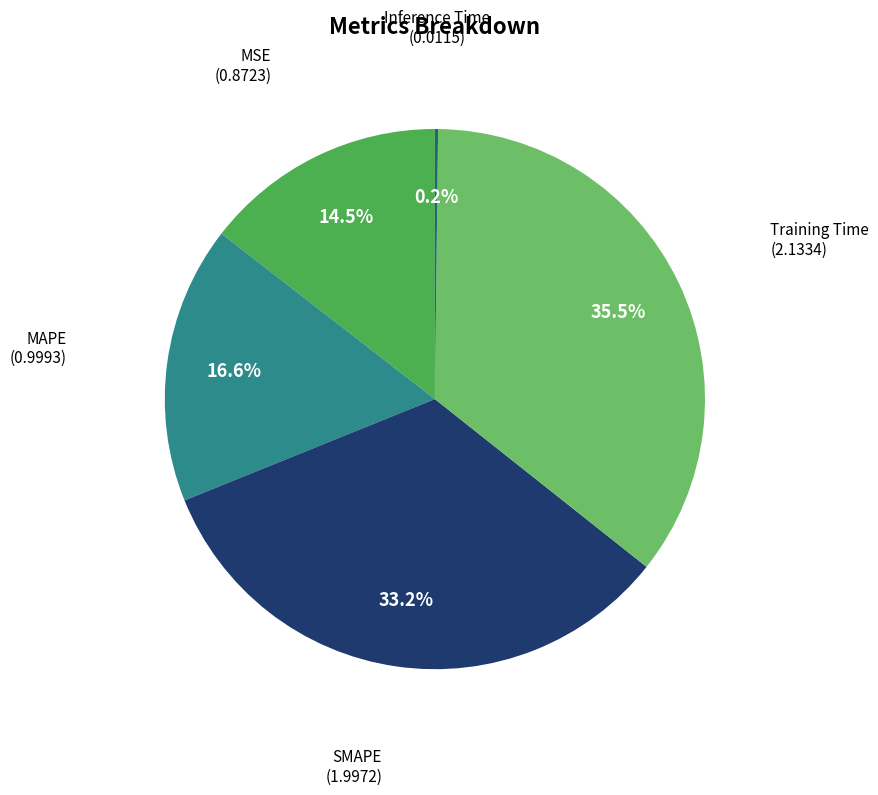

What is the total percentage of SMAPE and Training Time?

68.7%